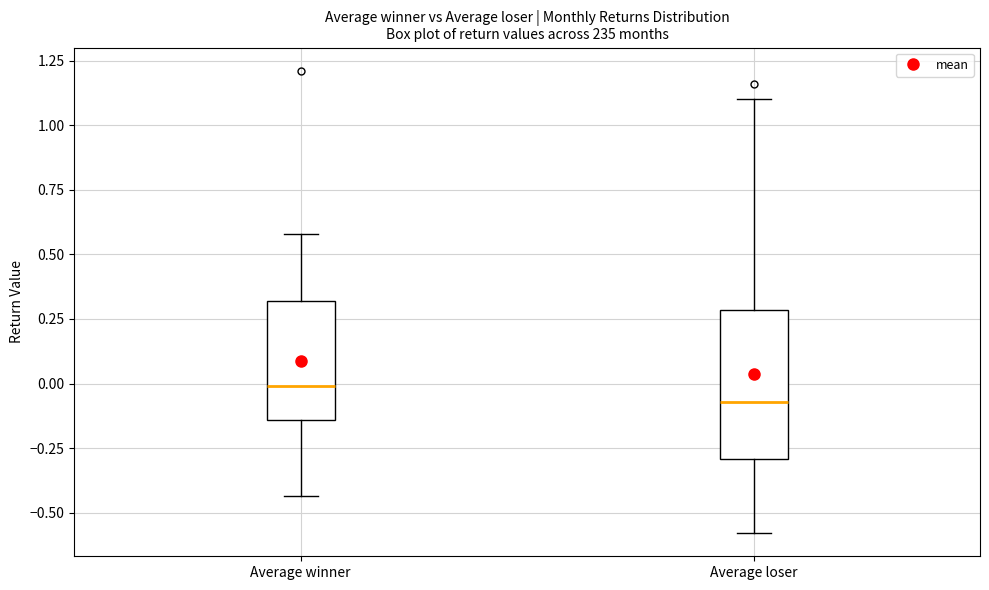

Where does the lower whisker of the box for Average loser end on the y-axis? The values are not printed on the chart, so give them approximately, as read against the axis.

-0.60